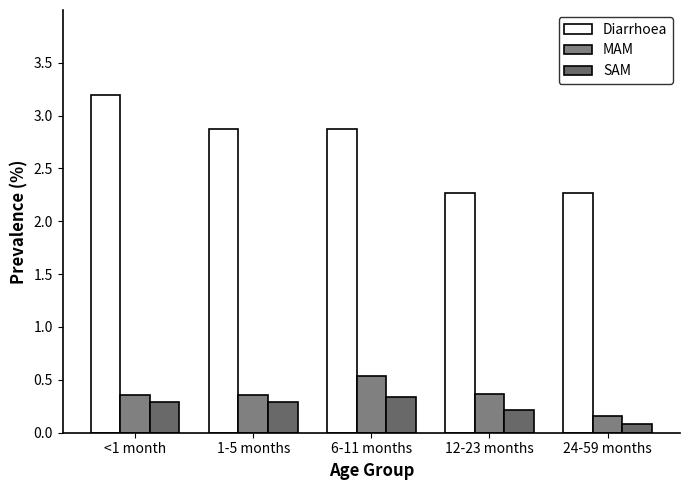

What is the total value across all series at <1 month?

3.8